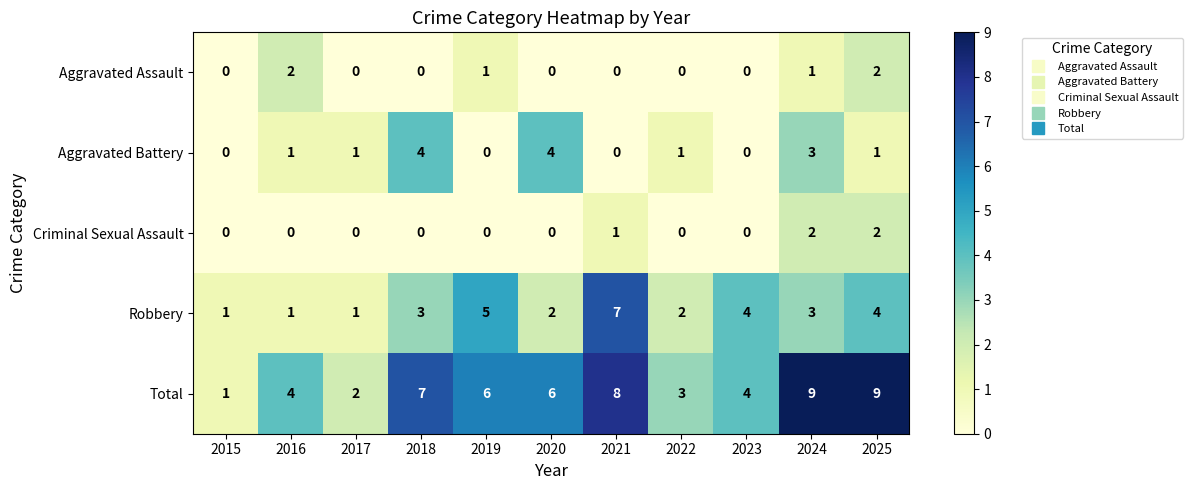

How many Total values are between 3 and 8?

7